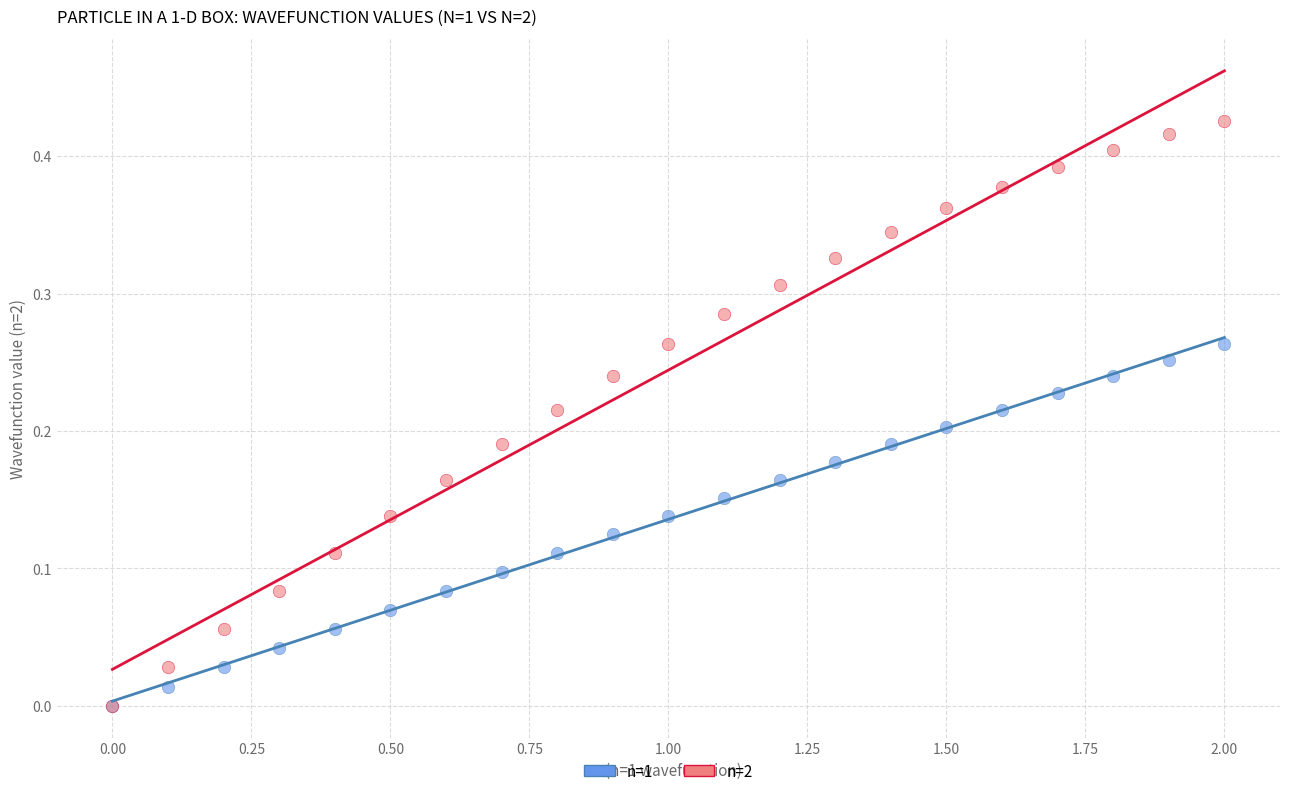

What are all the series names shown in the legend?

n=1, n=2